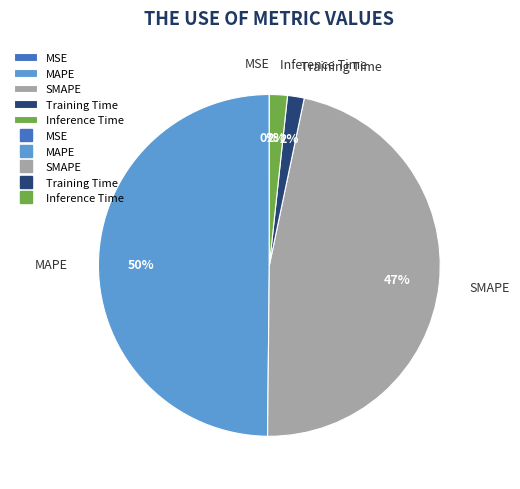

To the nearest percent, what portion does MAPE represent?

50%